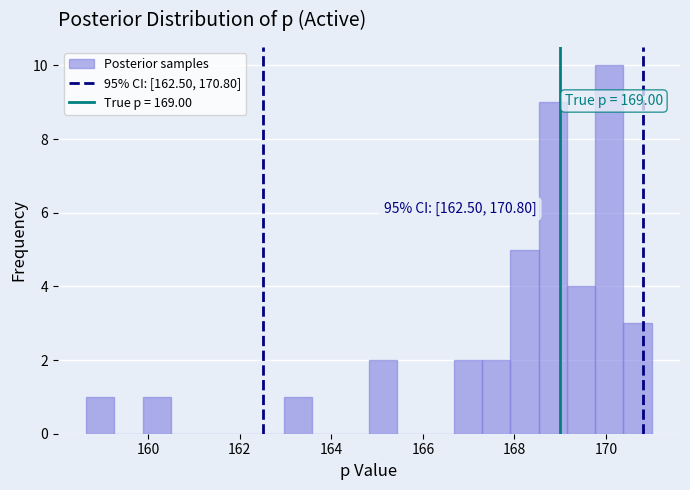

Around what value on the x-axis is the tallest bar? Give the approximate position of its centre, as read against the axis.

170.0